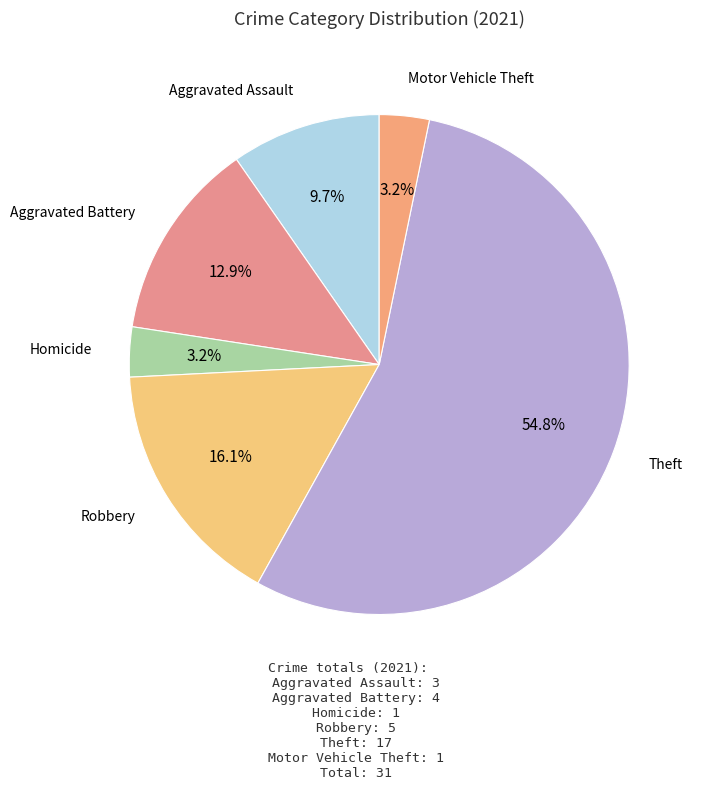

Which category has the biggest portion of the pie?

Theft